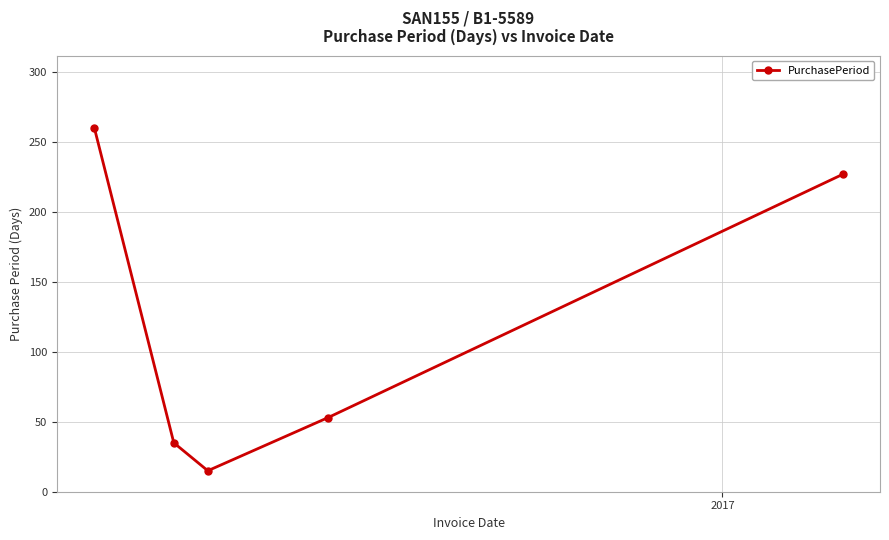

True or false: there are more than 1 points higher than both neighbors.

False